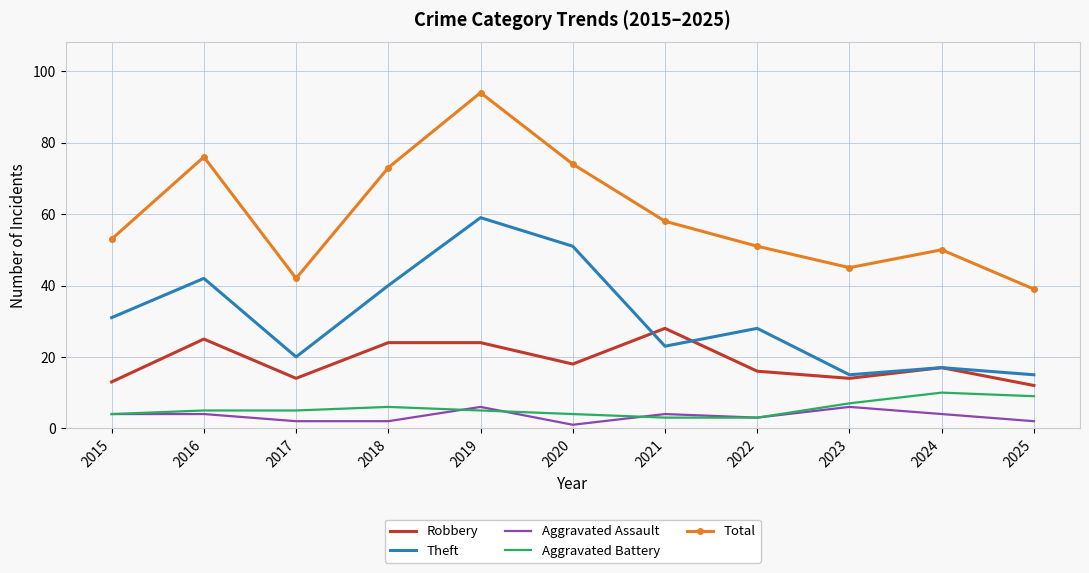

What is the sum of the Aggravated Assault values at 2015 and 2019?

10